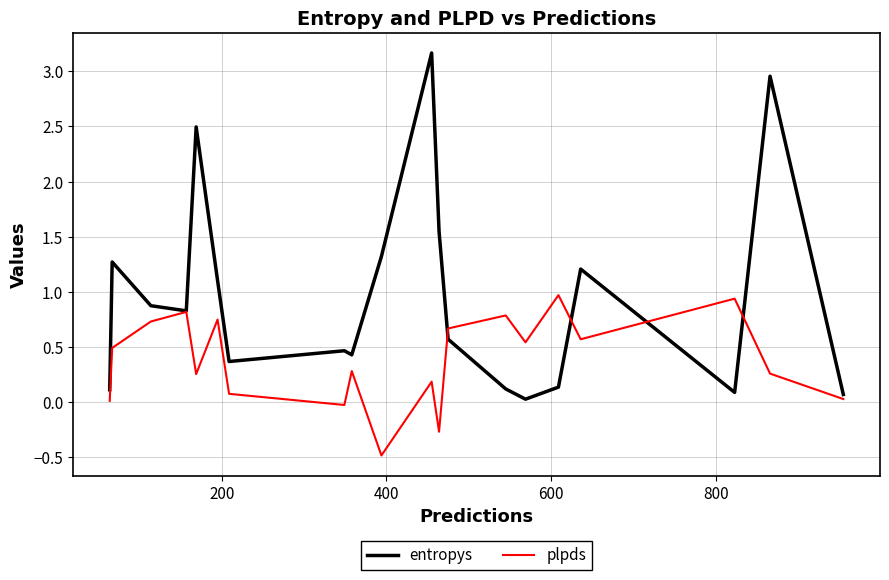

Rank the series by their average value, from lowest to highest.

plpds, entropys